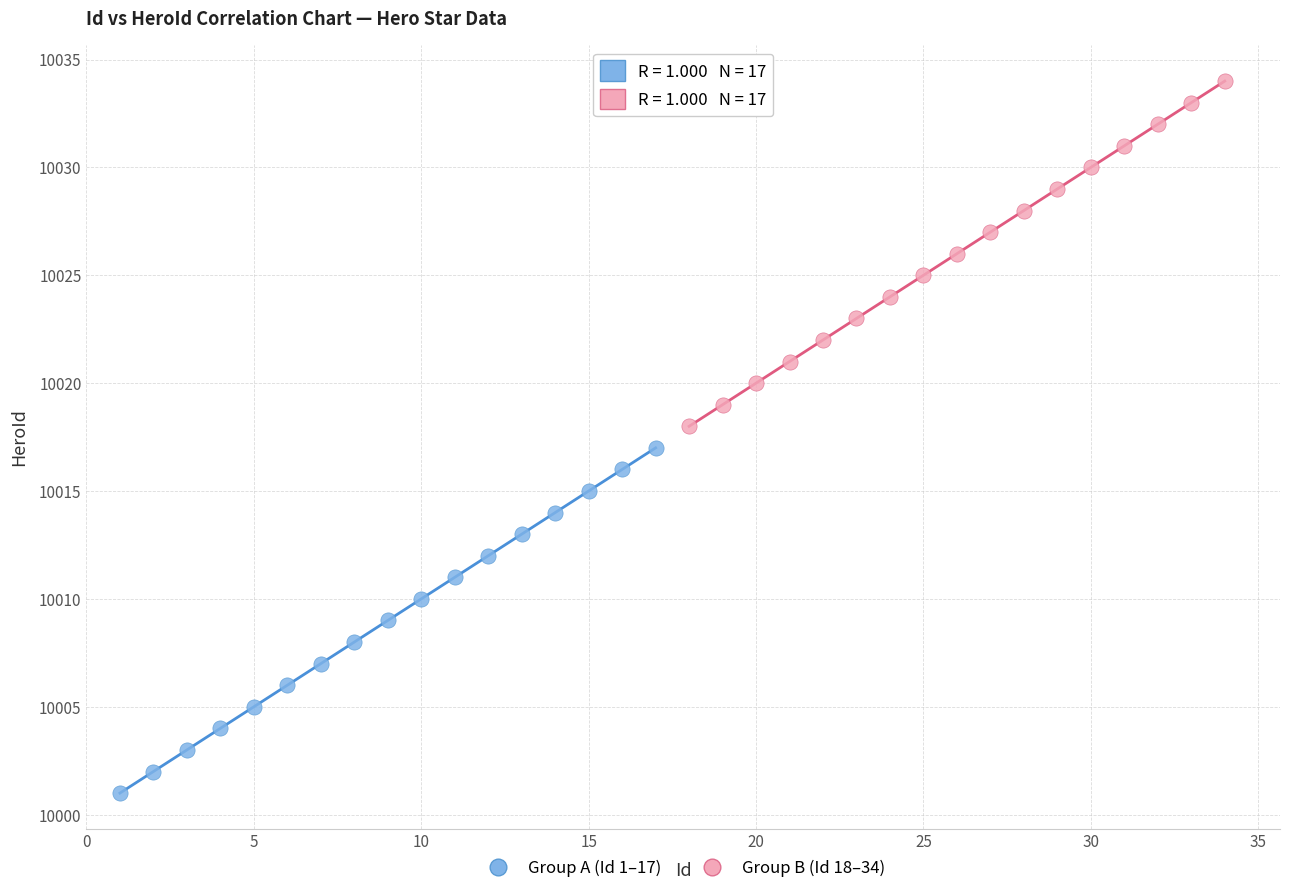

Which series contains the highest Y value?

Group B (Id 18–34)